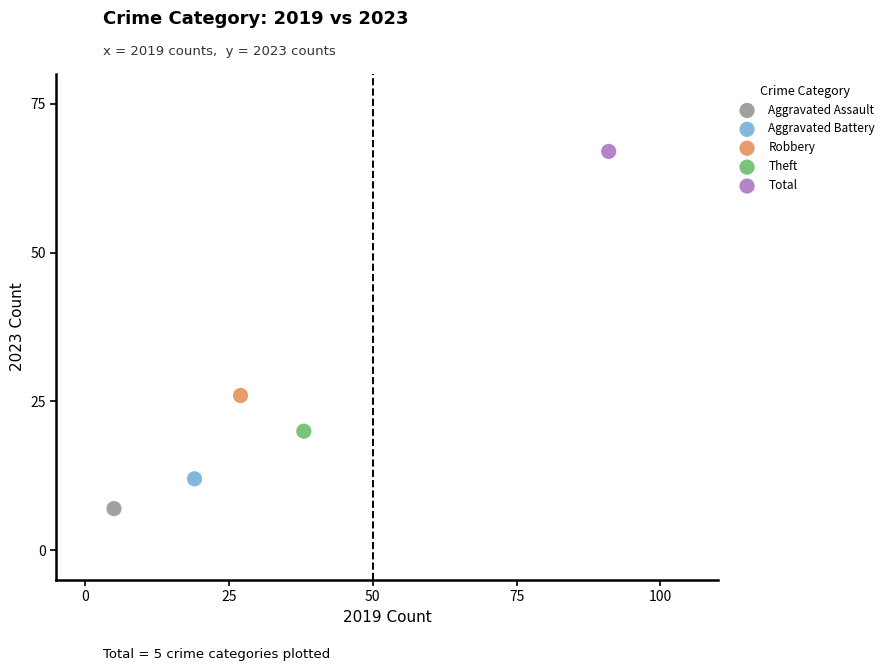

What are all the series names shown in the legend?

Aggravated Assault, Aggravated Battery, Robbery, Theft, Total